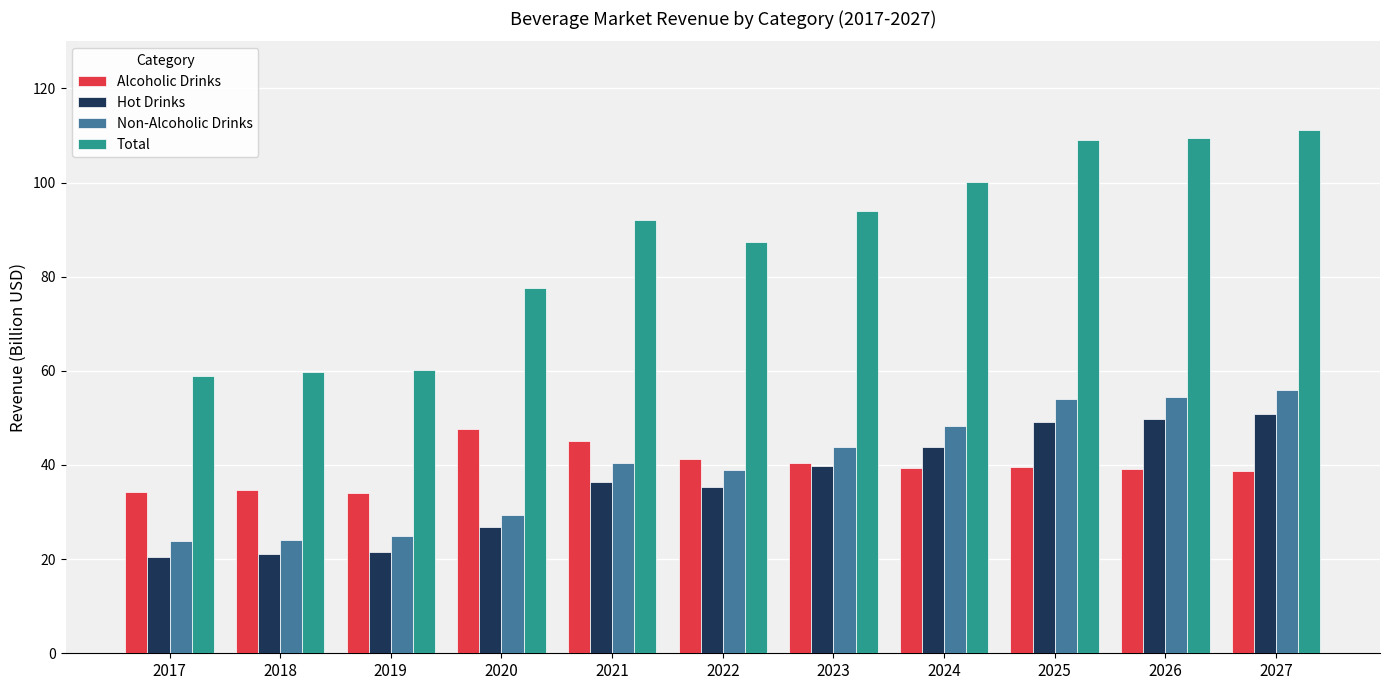

Which series has the largest range (max minus min)?

Total